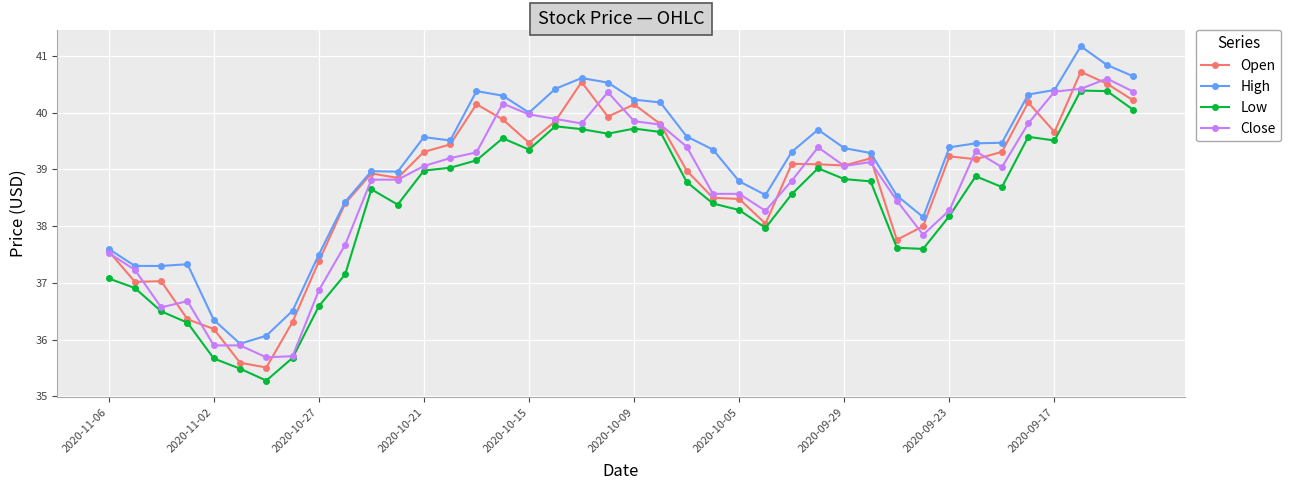

What is the value of the High point at the 39th from the left?

40.8